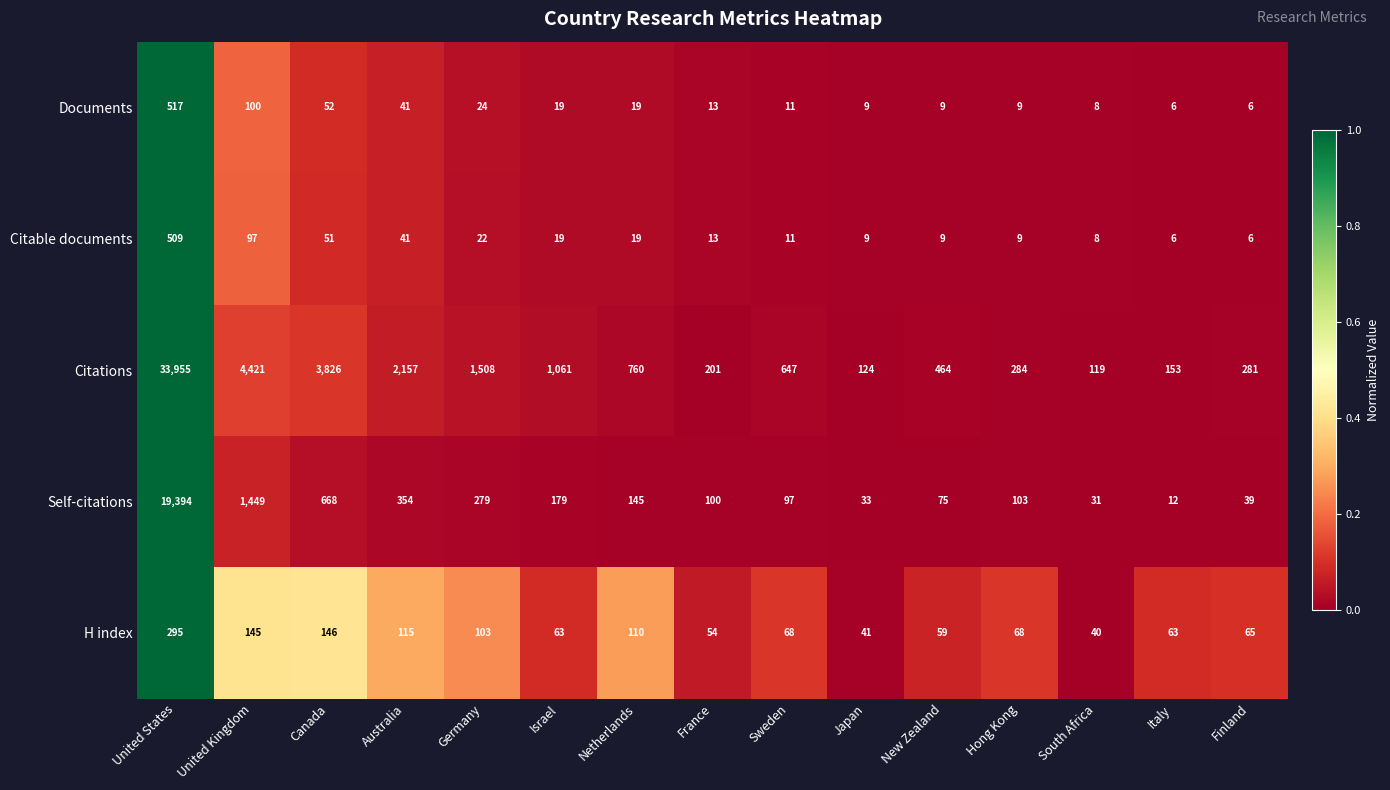

What is the sum of all Self-citations values?

22958